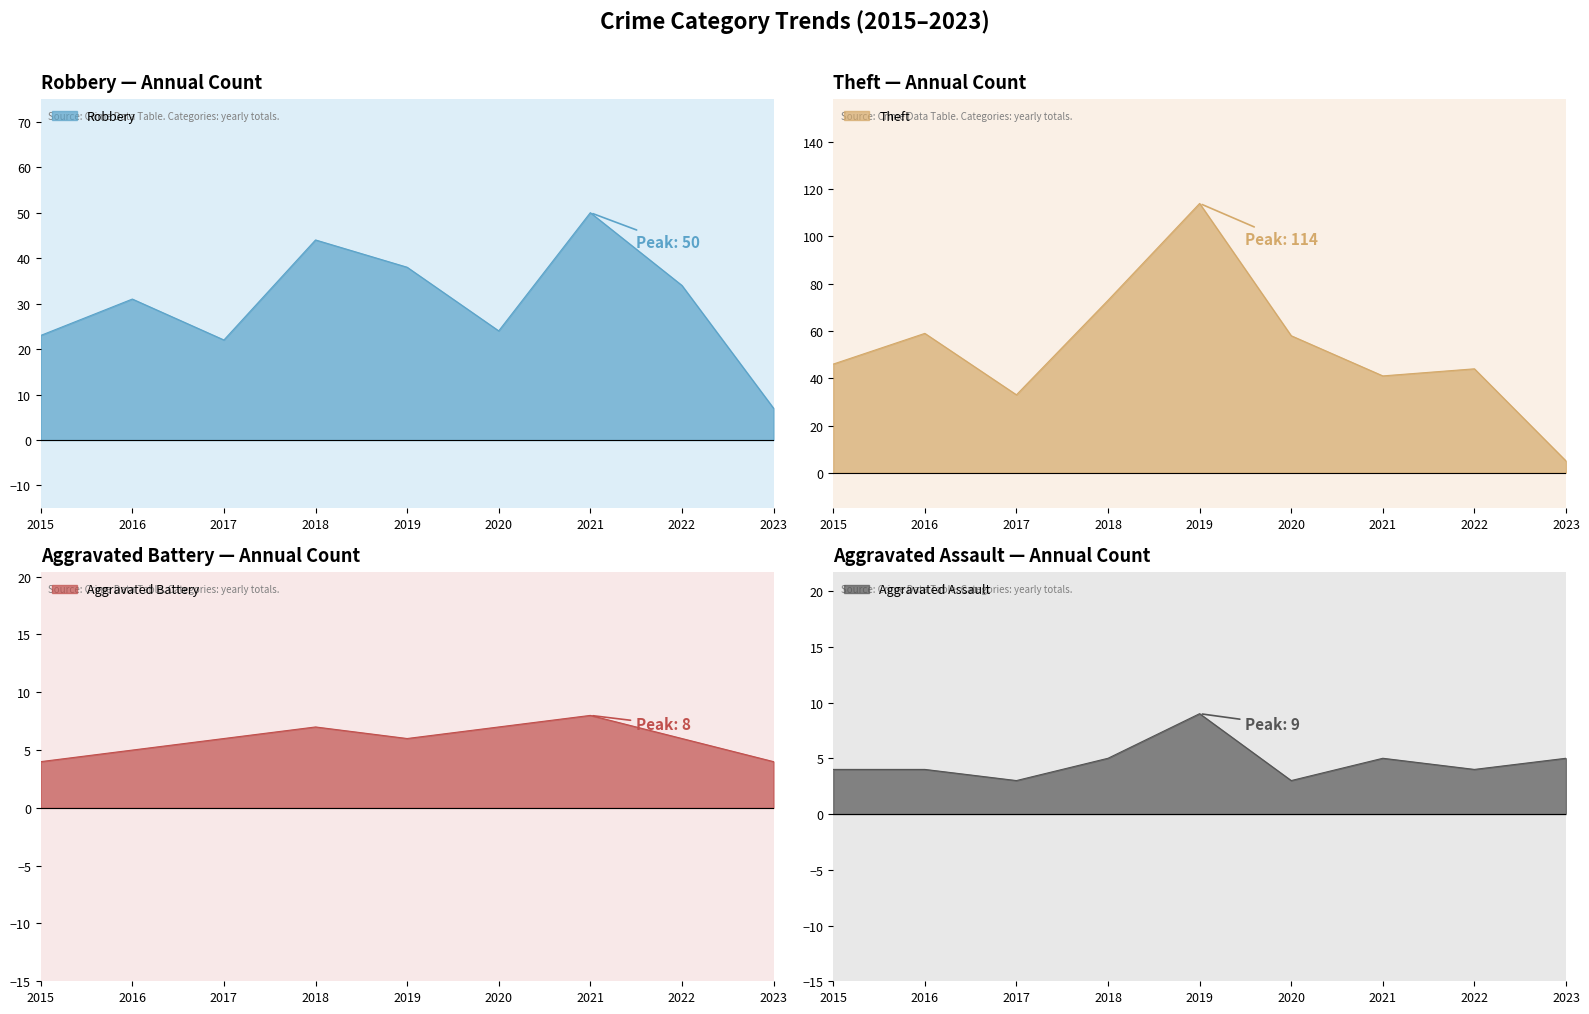

At which category does the chart reach its minimum across all series?

2017